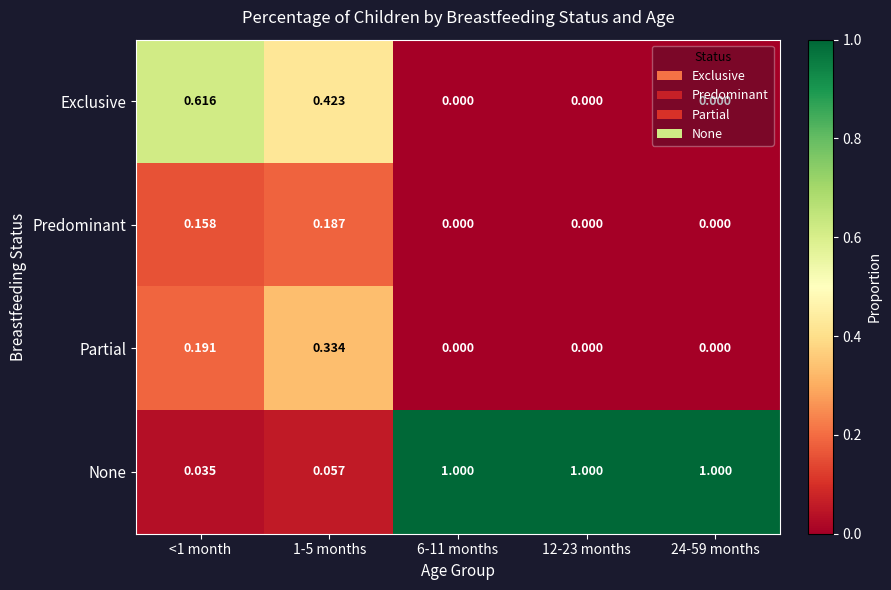

Which series changed the most between <1 month and 24-59 months?

None